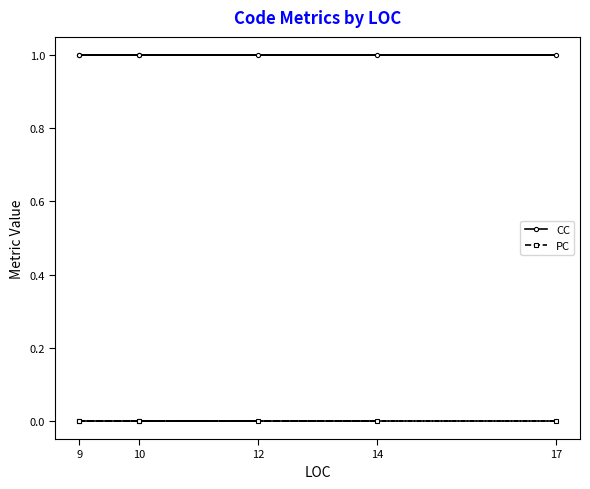

True or false: CC and PC cross at least once.

False